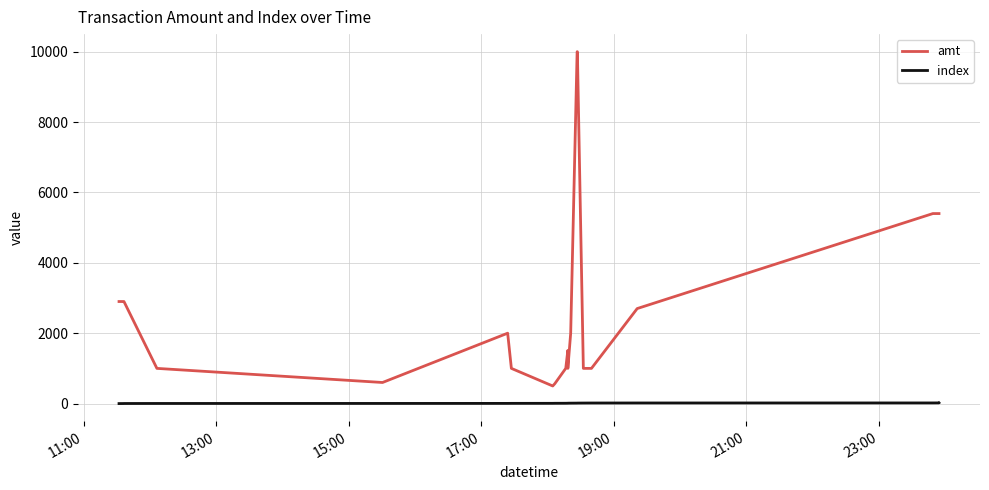

What is the difference between the maximum and minimum values in the index series?

20